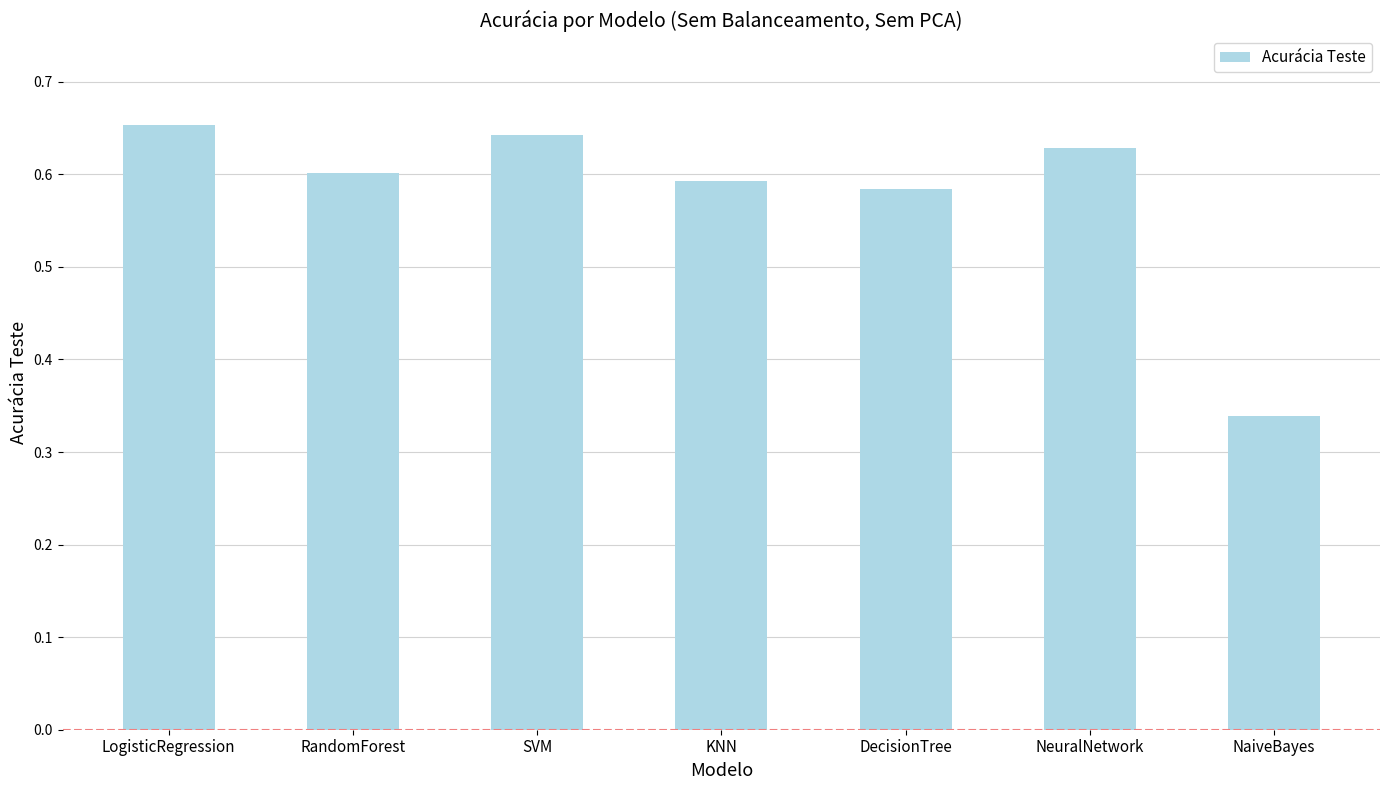

What is the sum of the values at RandomForest and SVM?

1.2